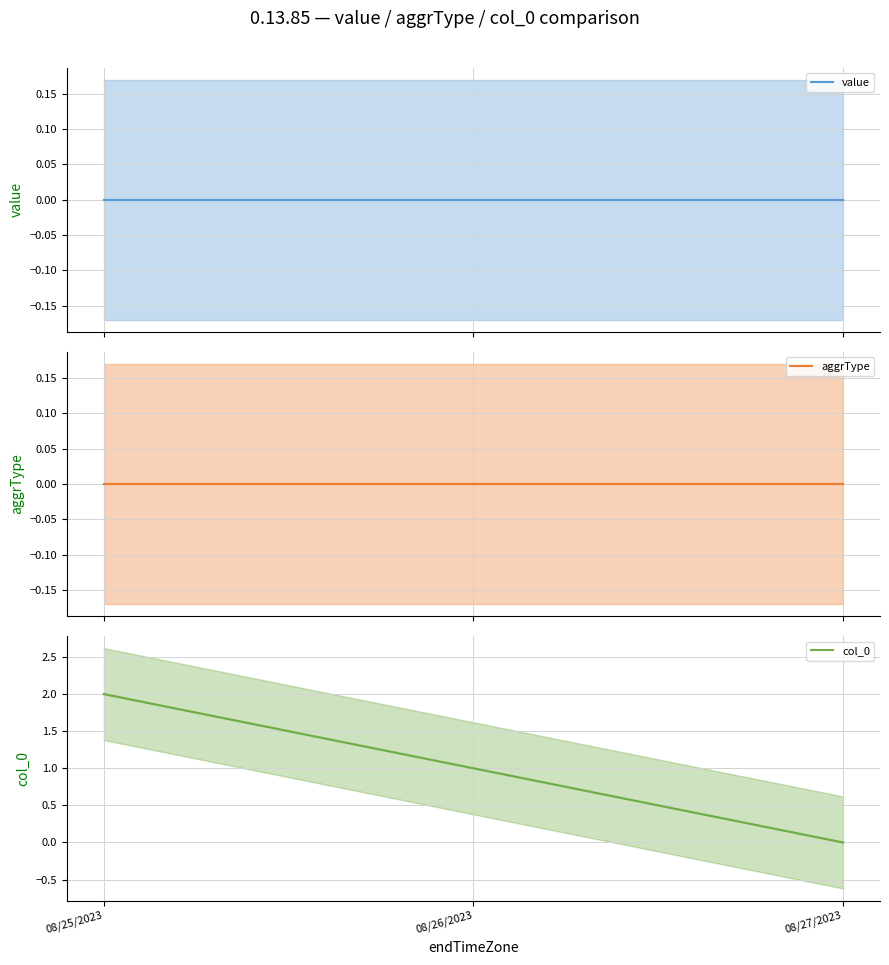

How many lines are shown in the chart?

3